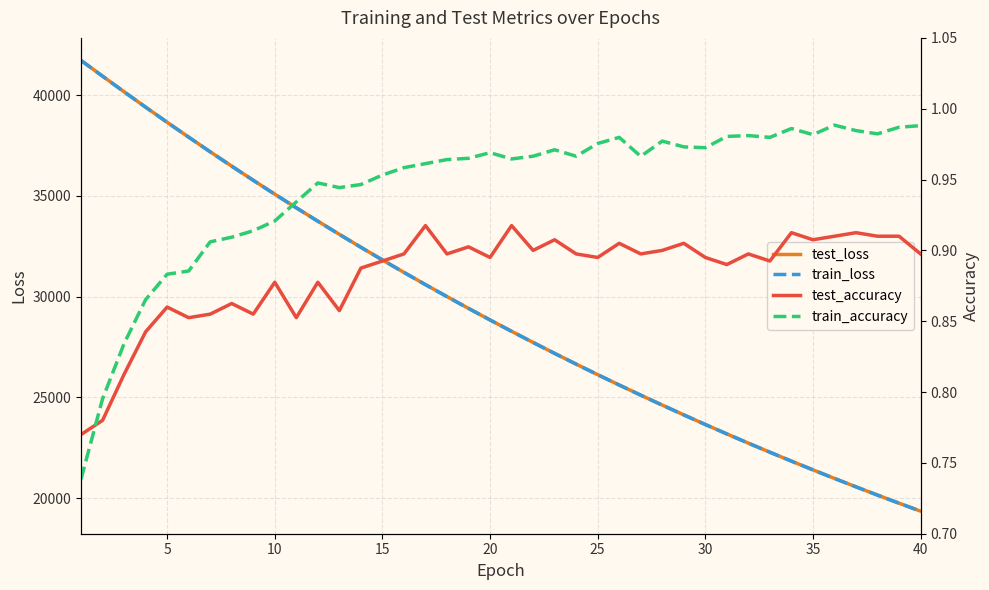

Does the chart have visible grid lines?

Yes